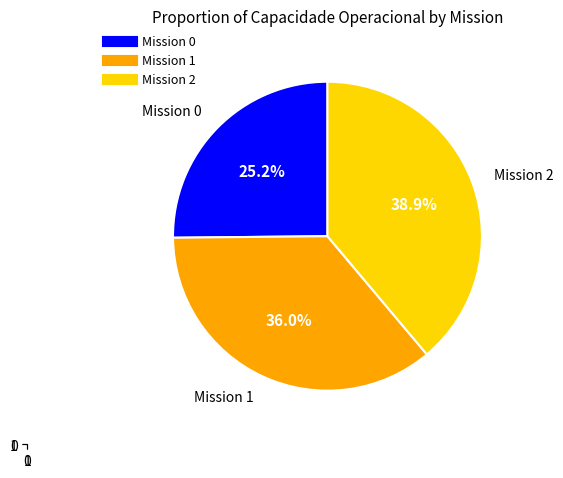

Does any single category account for the majority?

No